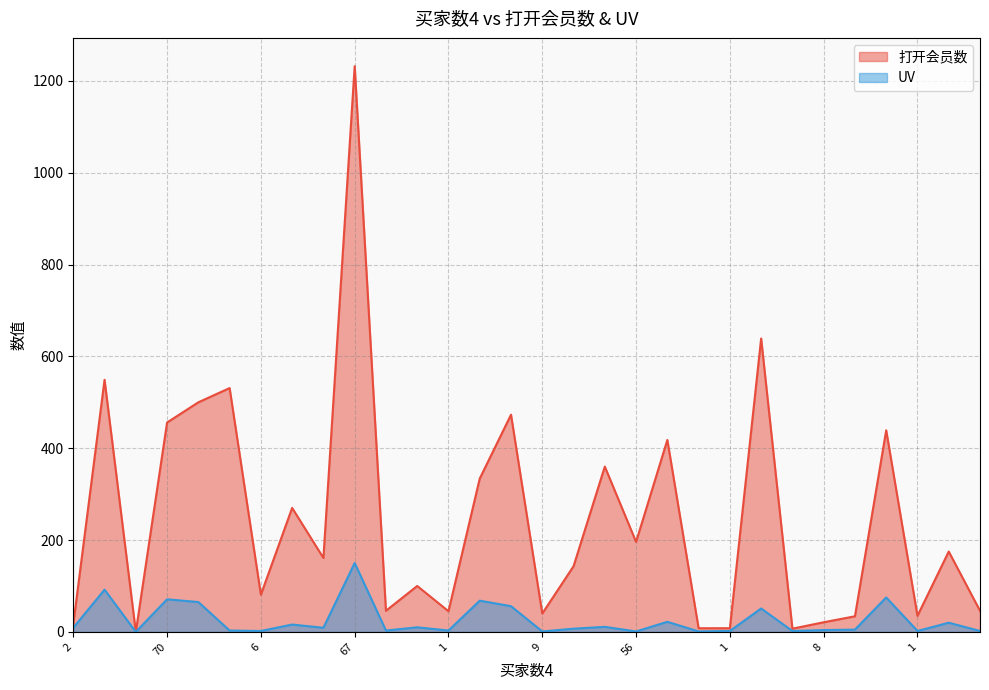

How many values in UV are above zero?

29